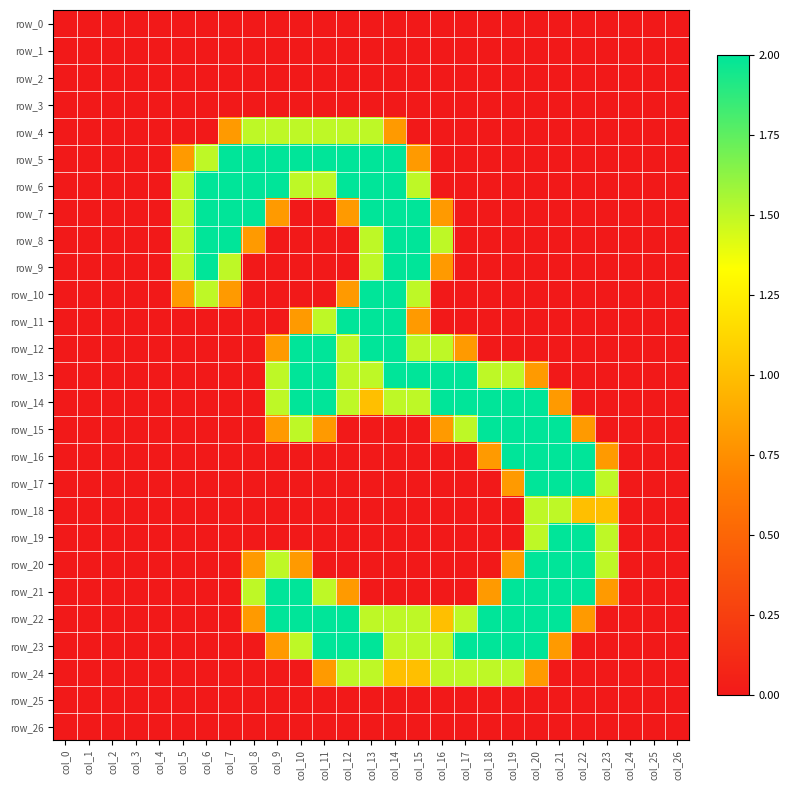

What is the sum of the row_9 values at col_15 and col_22?

2.0